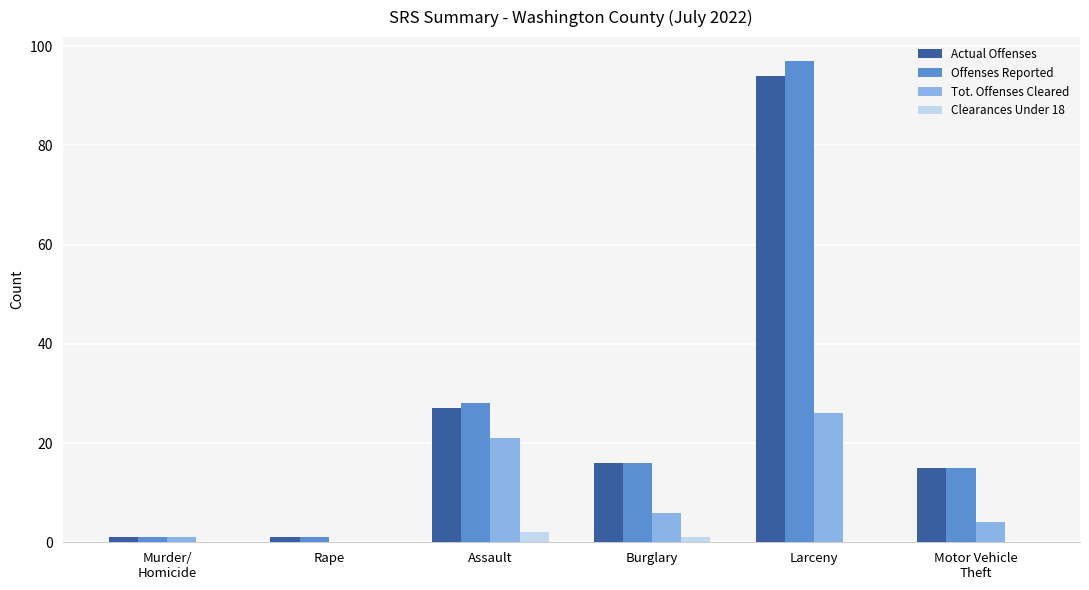

Reading left to right, list all the values displayed in this chart.

Actual Offenses: 1	1	27	16	94	15
Offenses Reported: 1	1	28	16	97	15
Tot. Offenses Cleared: 1	0	21	6	26	4
Clearances Under 18: 0	0	2	1	0	0